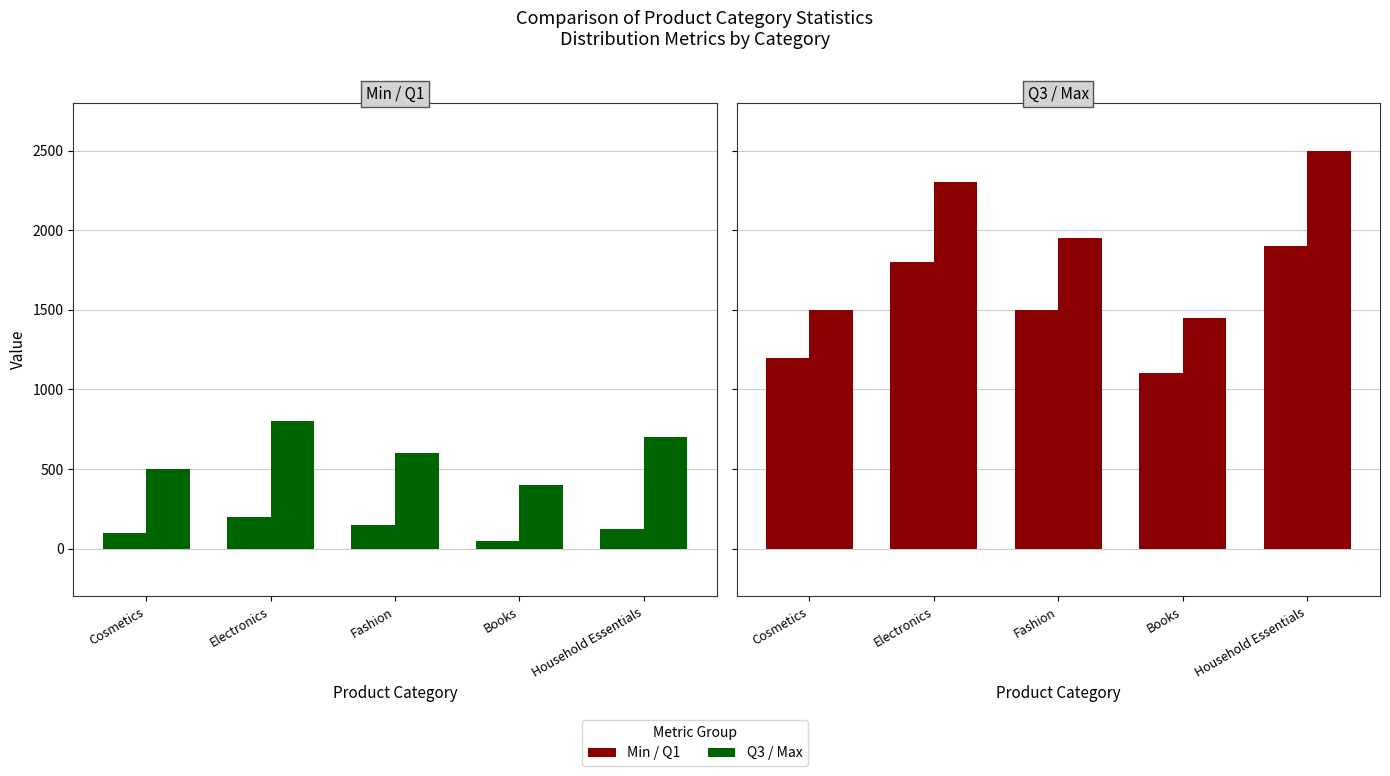

What position from the left is Fashion?

3